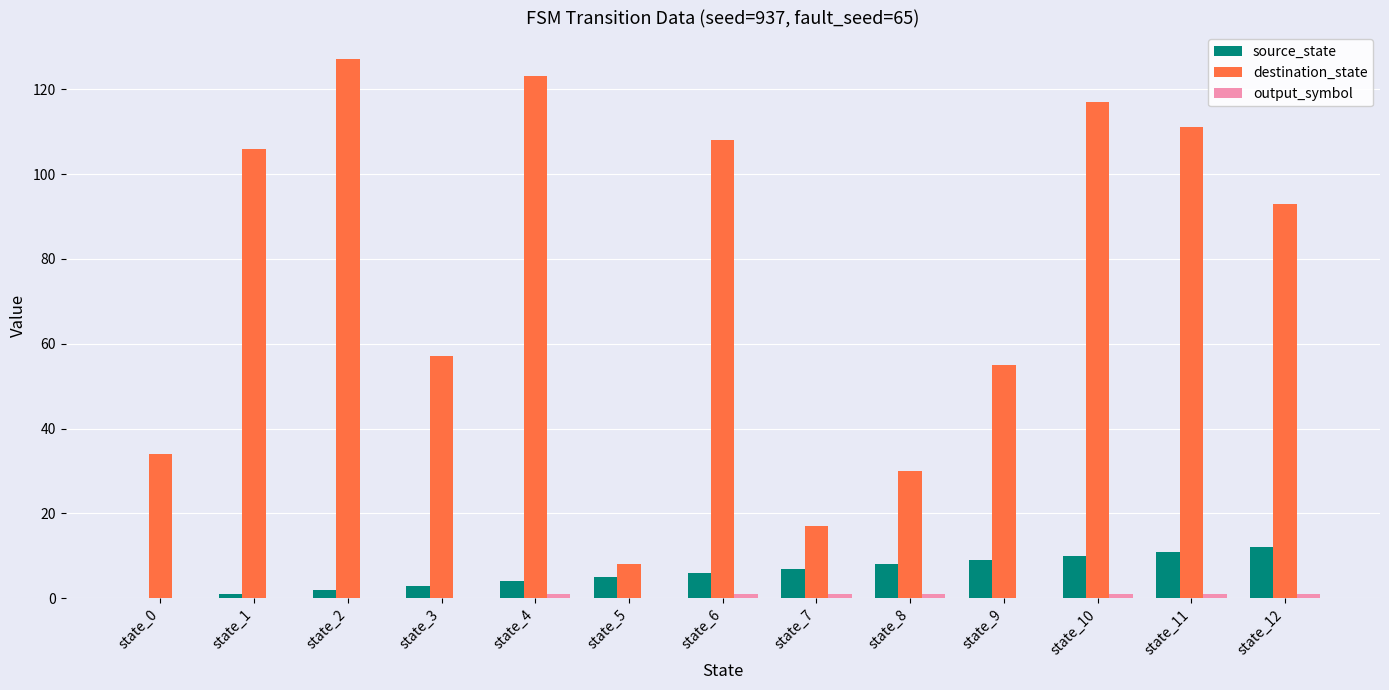

What is the maximum value shown in the chart?

127